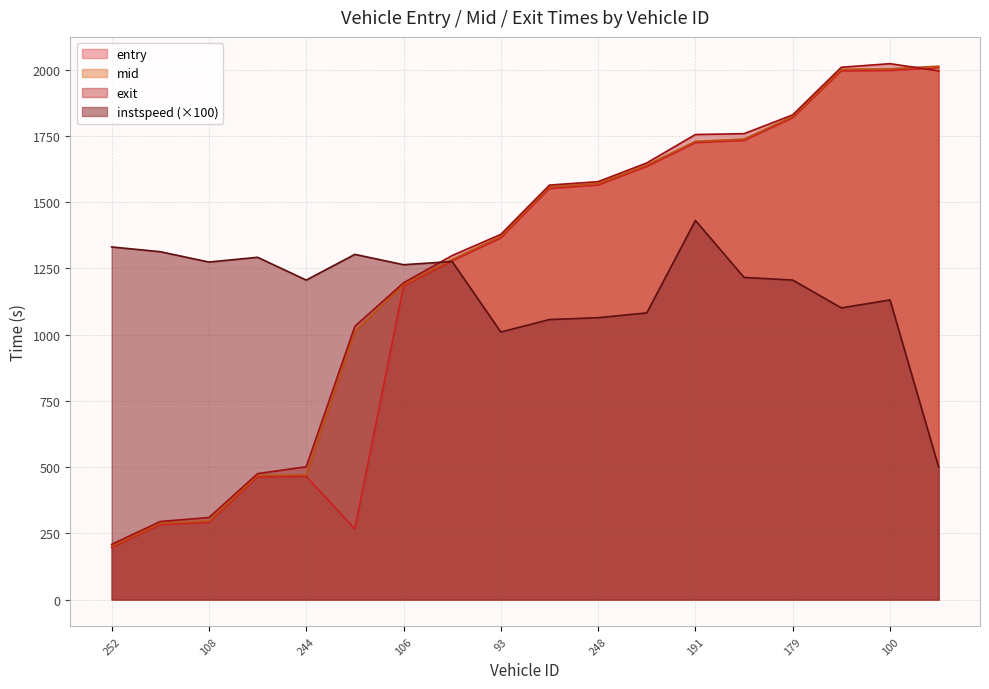

Reading left to right, extract all data points from this chart.

entry: 252=195.9	97=282.9	108=291.1	95=463.2	244=465.1	267=267.0	106=1182.8	250=1278.5	93=1364.6	173=1551.6	248=1564.4	170=1634.3	191=1724.6	158=1732.7	179=1818.1	99=1995.2	100=1997.1	258=2007.3
mid: 252=201.1	97=288.0	108=296.5	95=468.2	244=470.5	267=1010.6	106=1188.3	250=1284.1	93=1371.1	173=1557.5	248=1570.4	170=1640.1	191=1729.4	158=1738.2	179=1823.4	99=2001.3	100=2003.2	258=2013.5
exit: 252=208.4	97=294.9	108=309.7	95=475.5	244=501.4	267=1031.8	106=1195.6	250=1298.6	93=1378.5	173=1564.5	248=1577.5	170=1648.1	191=1755.4	158=1758.5	179=1829.6	99=2009.3	100=2022.7	258=1995.6
instspeed: 252=1331.0	97=1313.0	108=1274.0	95=1292.0	244=1206.0	267=1303.0	106=1264.0	250=1276.0	93=1010.0	173=1057.0	248=1064.0	170=1082.0	191=1431.0	158=1216.0	179=1206.0	99=1101.0	100=1131.0	258=500.0